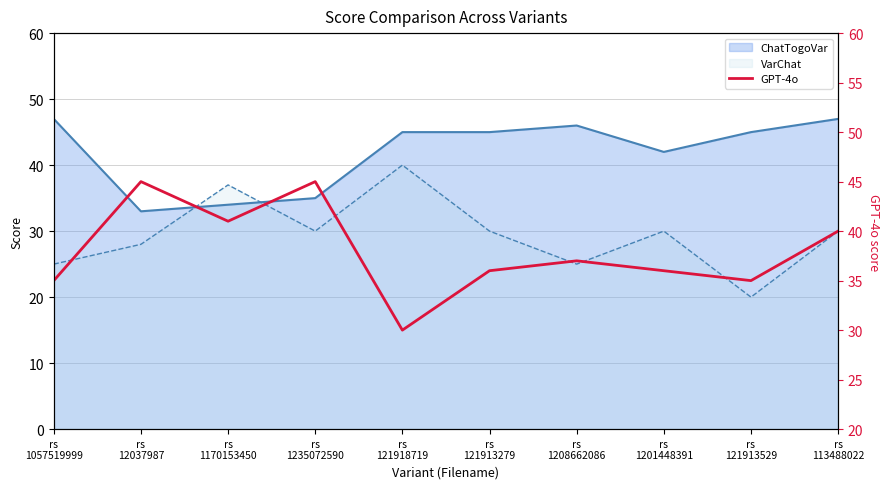

Where does the data first go above 37?

rs
12037987